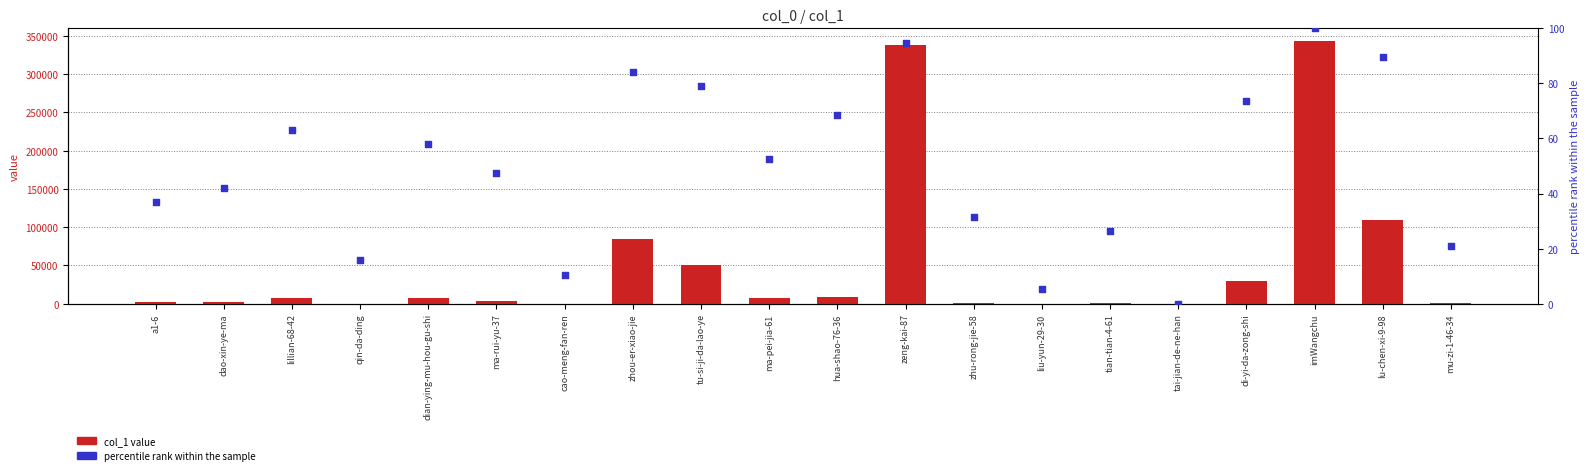

Which series contains the lowest Y value?

percentile rank within the sample